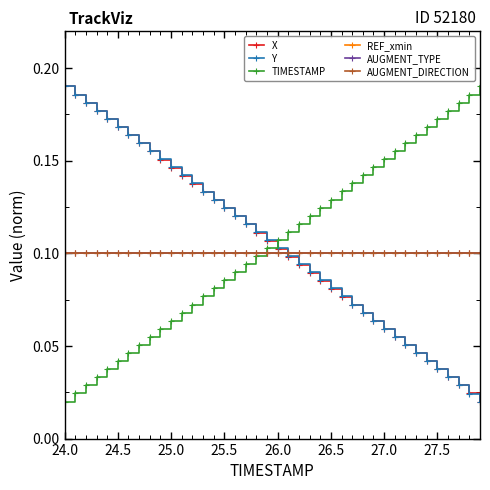

Does the chart have visible grid lines?

No